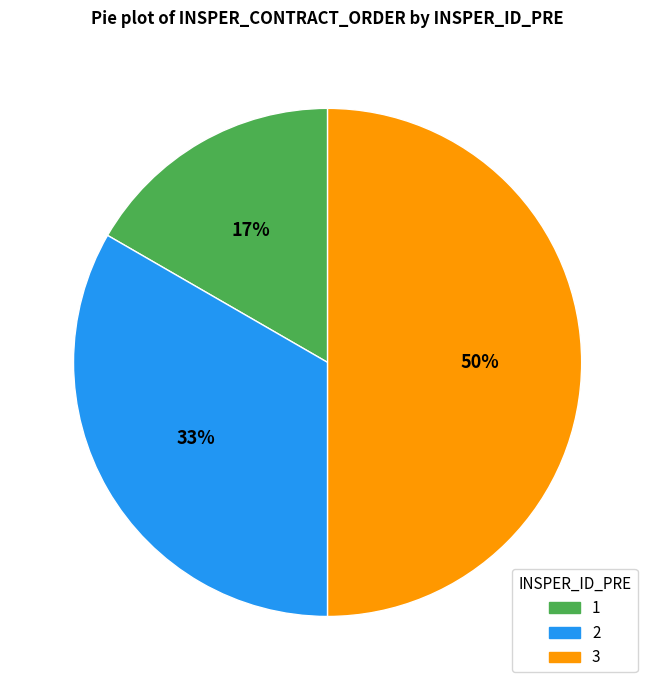

To the nearest percent, what is the combined percentage of 1 and 2?

50%